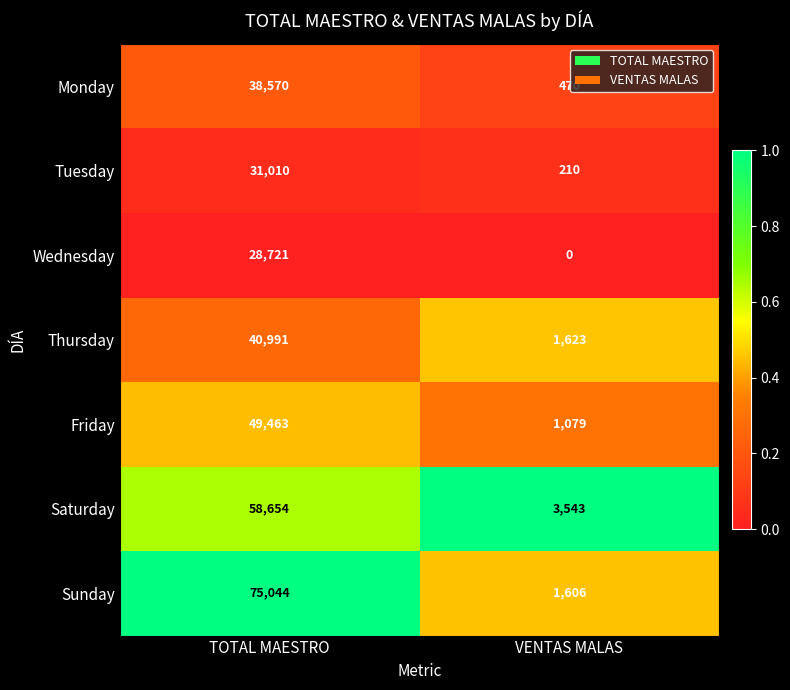

Read the Wednesday value at TOTAL MAESTRO.

28721